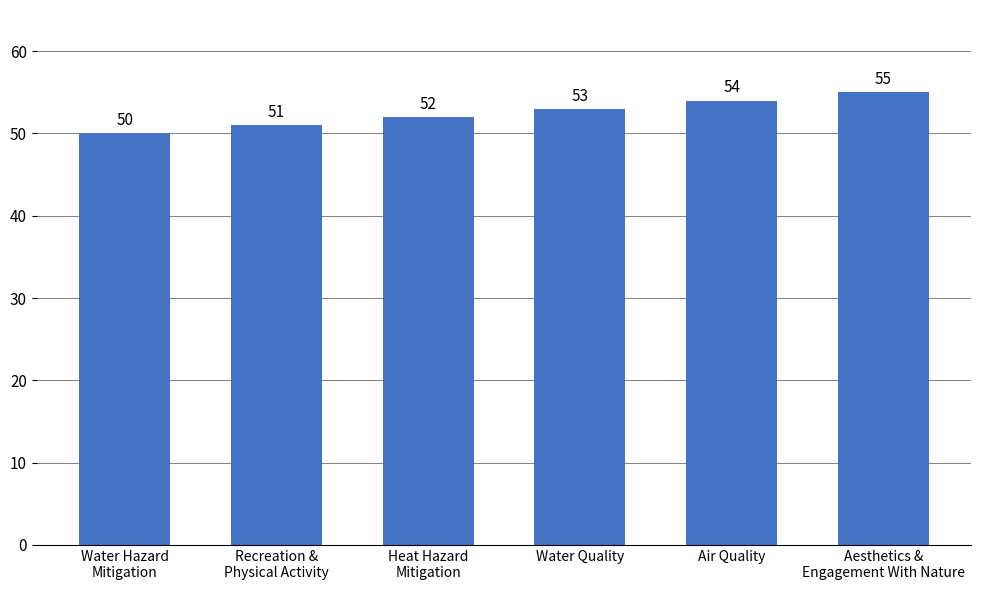

What is the difference between the values at Air Quality and Water Quality?

1